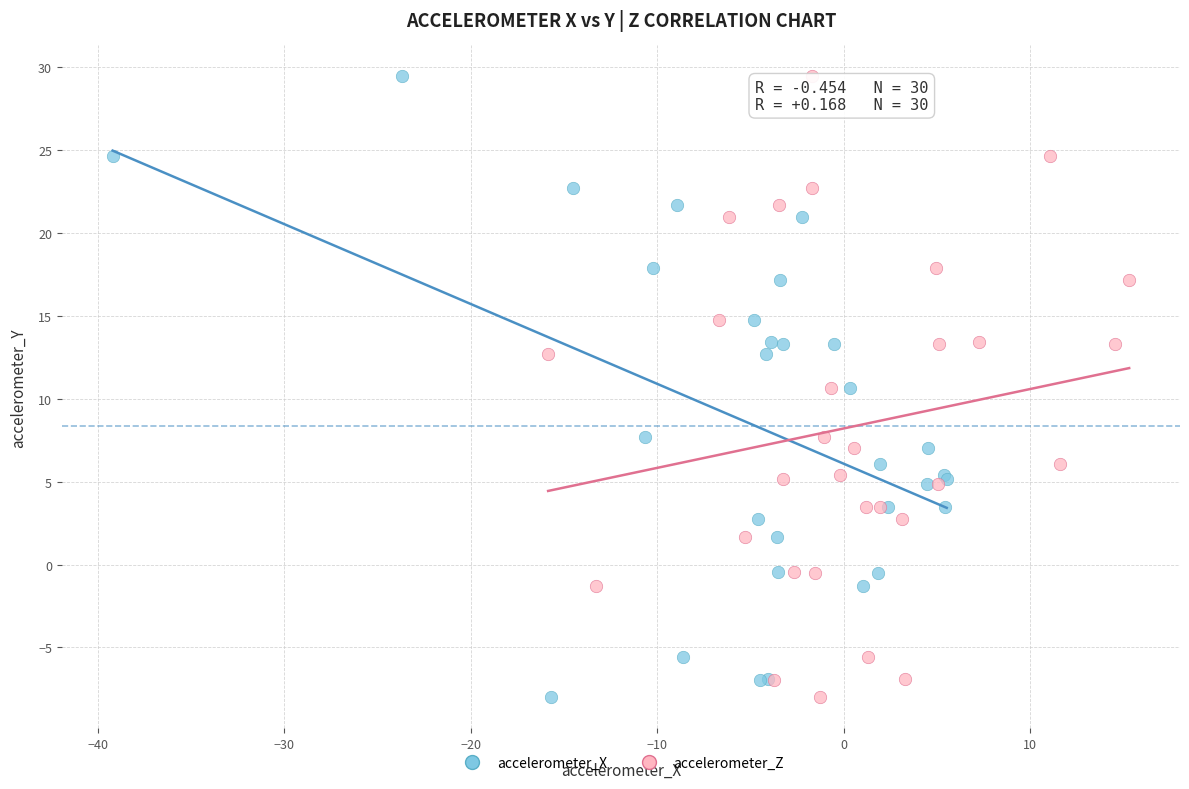

What are all the series names shown in the legend?

accelerometer_X, accelerometer_Z